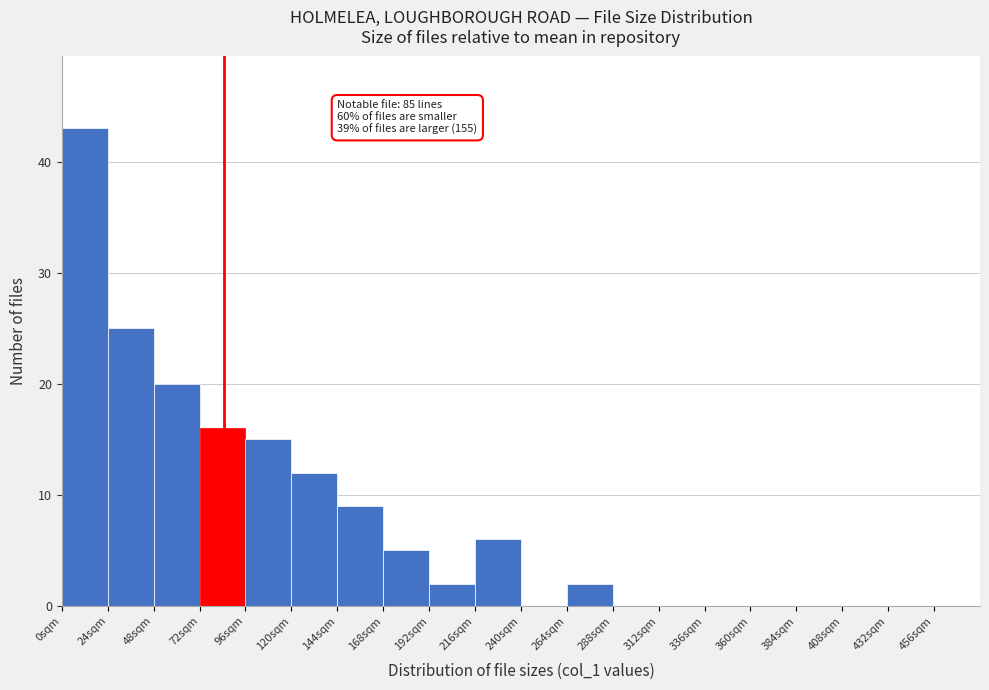

Over which range of the x-axis is the bar tallest?

0 to 24